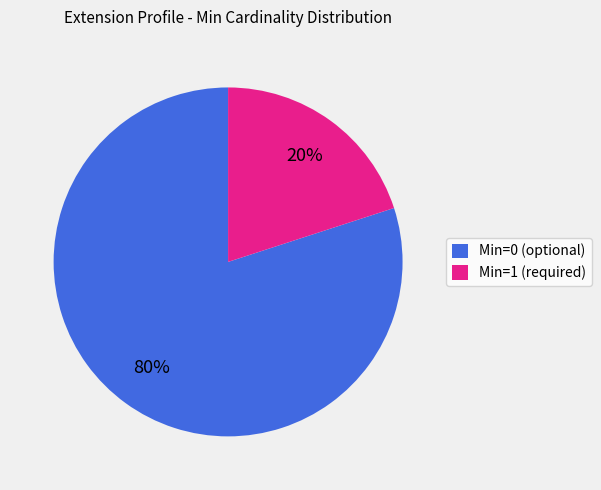

To the nearest percent, what is the difference between the largest and smallest slice percentages?

60%